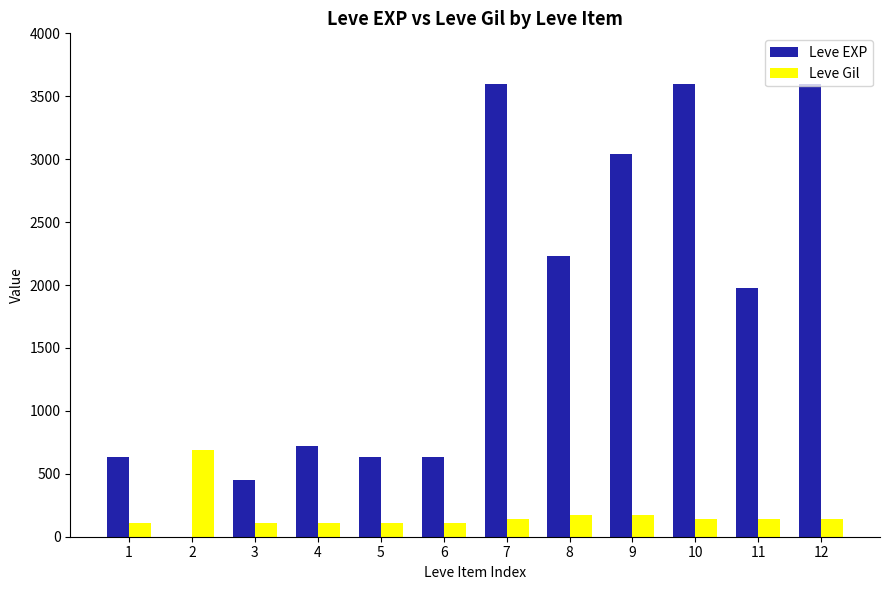

How many groups of bars are there?

12